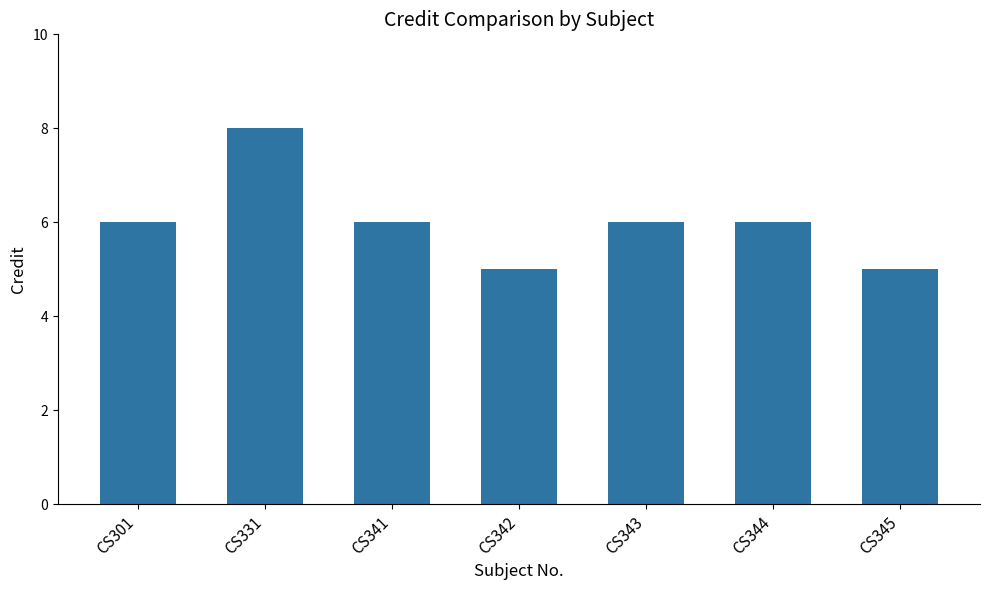

How many values are between 5 and 6?

6